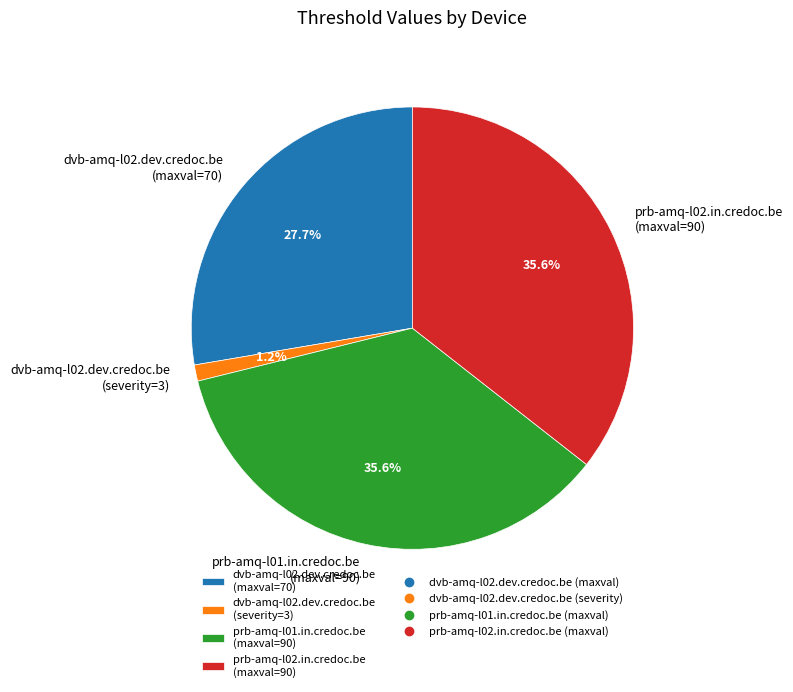

Which has a higher value, dvb-amq-l02.dev.credoc.be (maxval=70) or prb-amq-l02.in.credoc.be (maxval=90)?

prb-amq-l02.in.credoc.be (maxval=90)